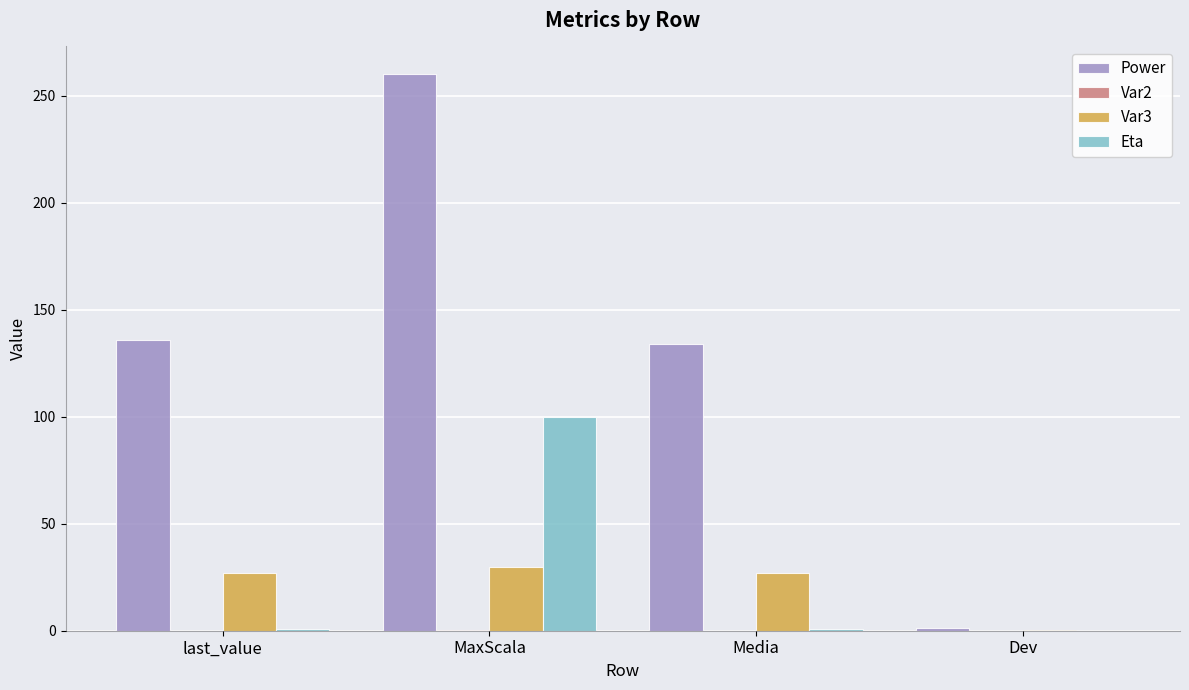

How many data points does each series have?

4